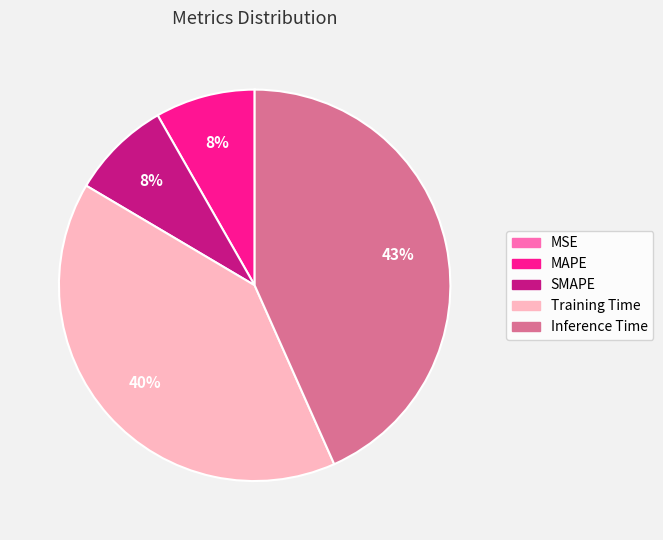

The Training Time slice represents 40% of the pie. True or false?

True